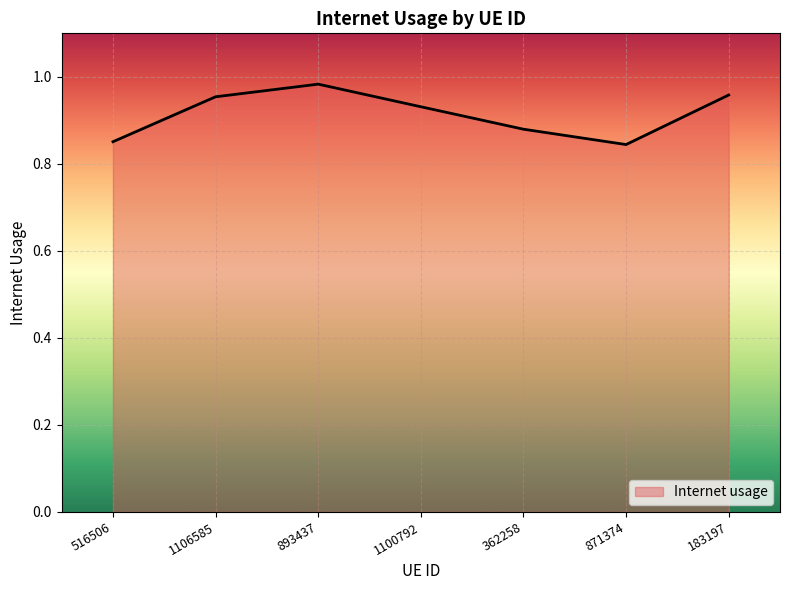

Is it true that the value at 362258 is 0.3?

False